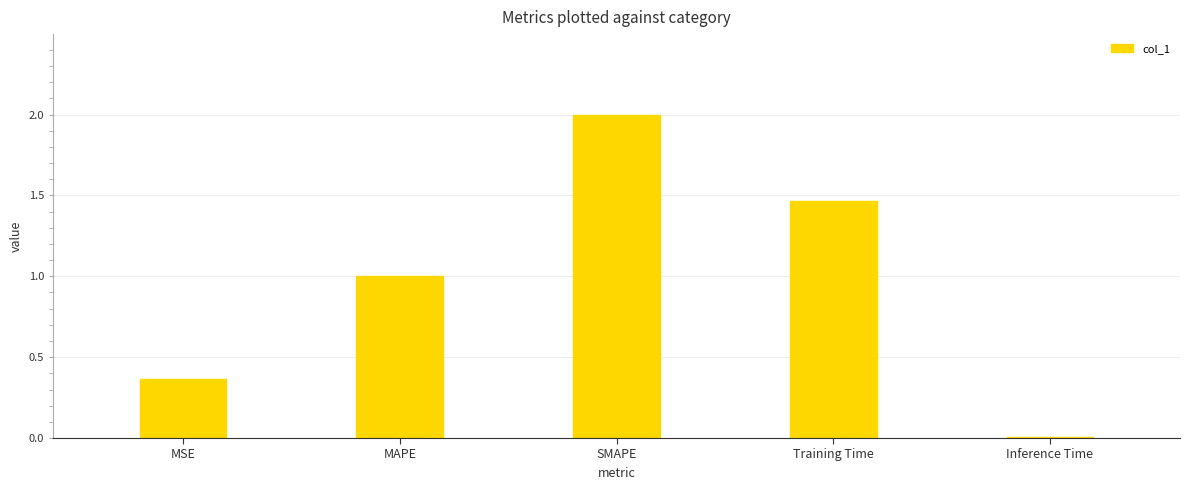

True or false: the data shows 1.0 at MAPE.

True